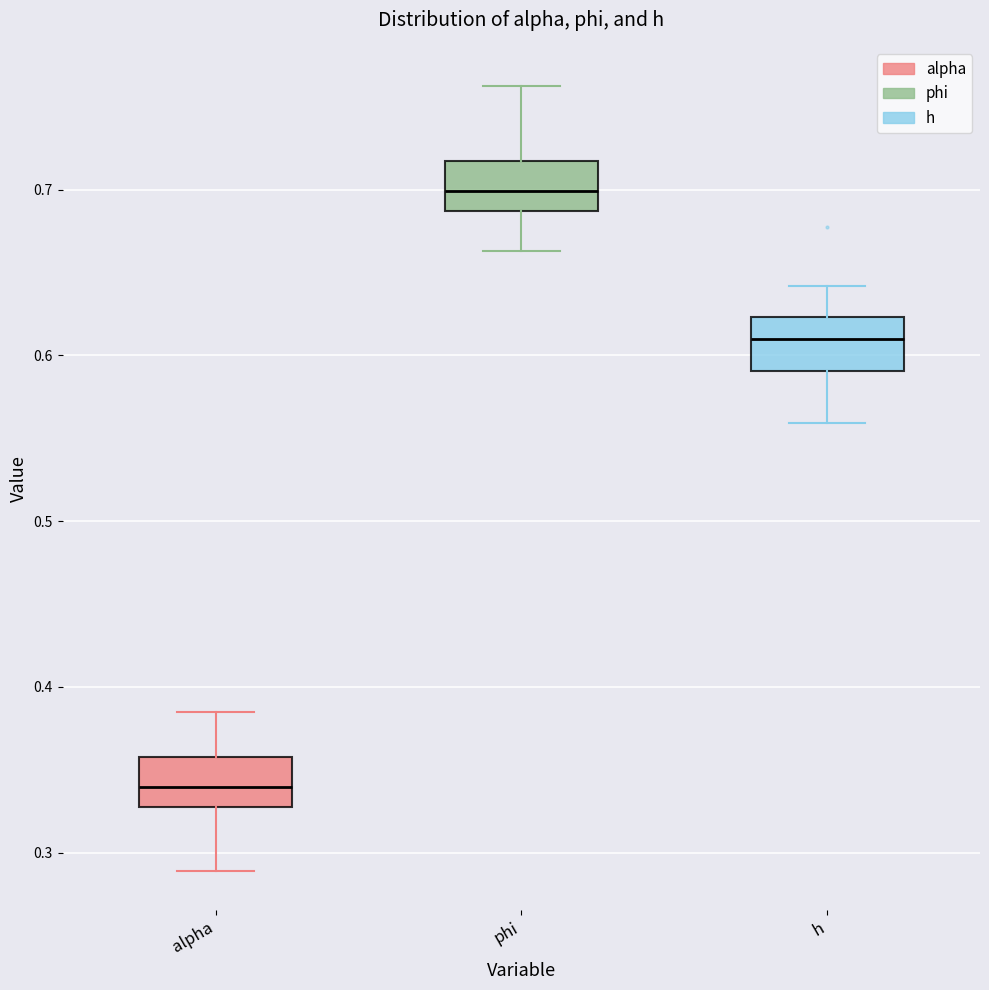

Reading left to right, transcribe this box plot: for each box, give where its median line is, the range the box spans, and where its two whiskers end, as read against the y-axis. The values are not printed on the chart, so give them approximately, as read against the axis.

alpha: median 0.34, box 0.33 to 0.36, whiskers 0.29 to 0.38
phi: median 0.70, box 0.69 to 0.72, whiskers 0.66 to 0.76
h: median 0.61, box 0.59 to 0.62, whiskers 0.56 to 0.64